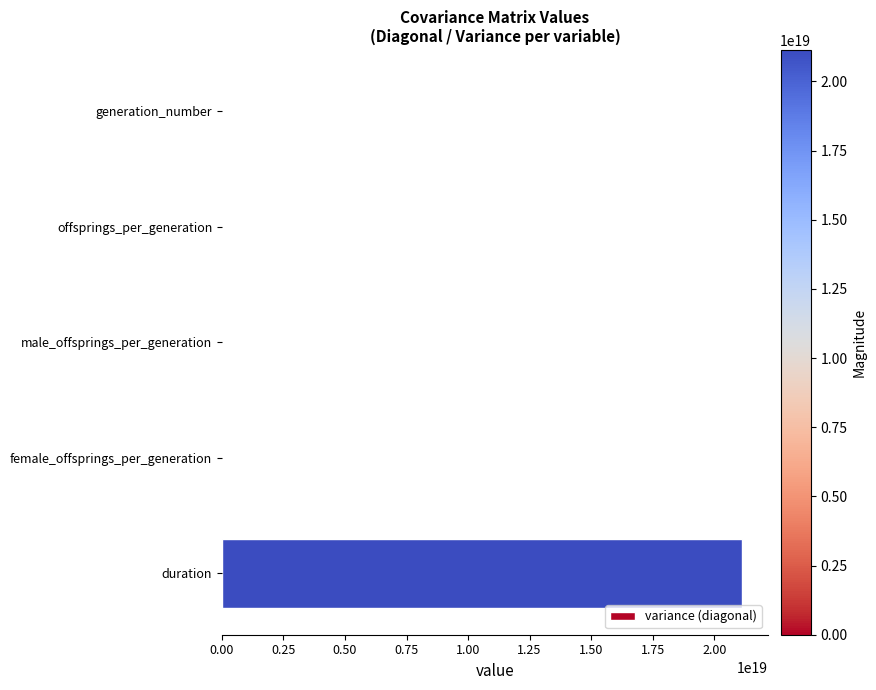

Which has a higher value, generation_number or duration?

duration